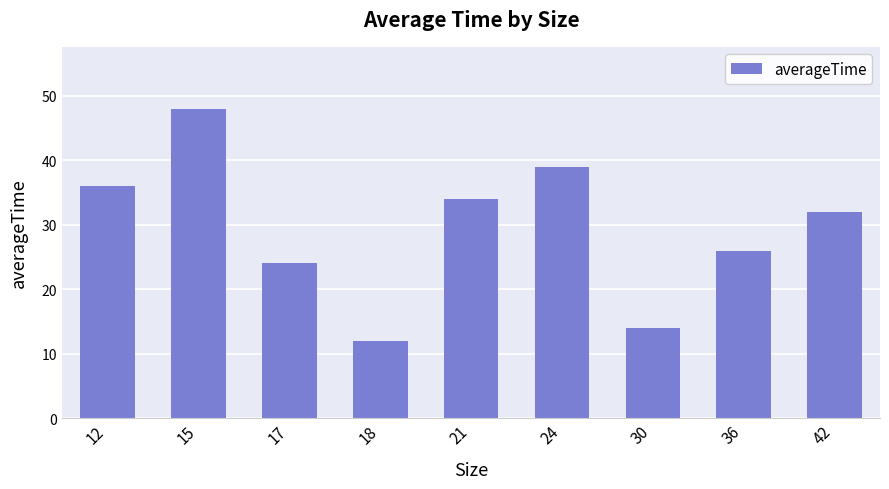

What is the sum of all values?

265